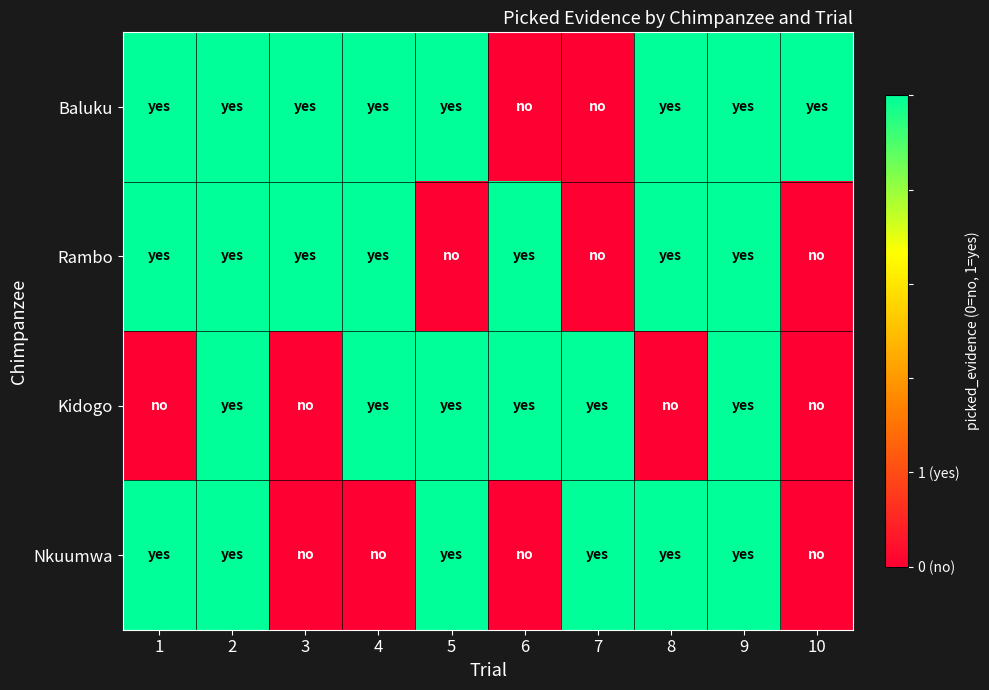

What is the difference between the highest and lowest values at 7?

1